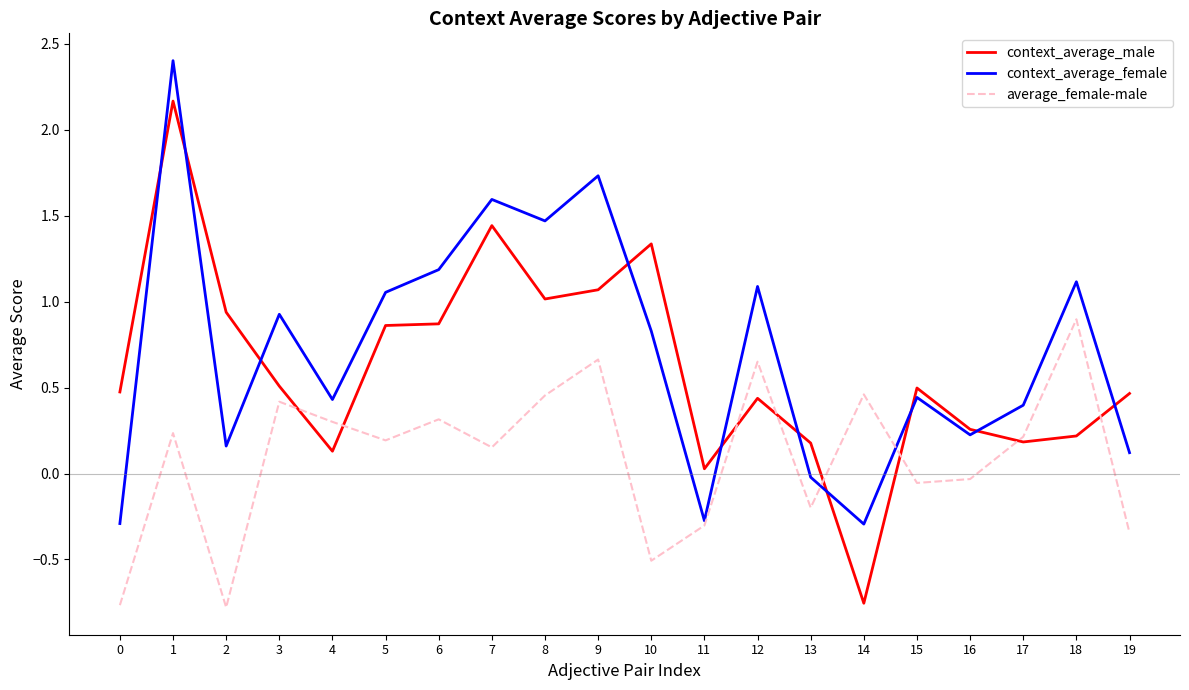

Which series has the largest range (max minus min)?

context_average_male